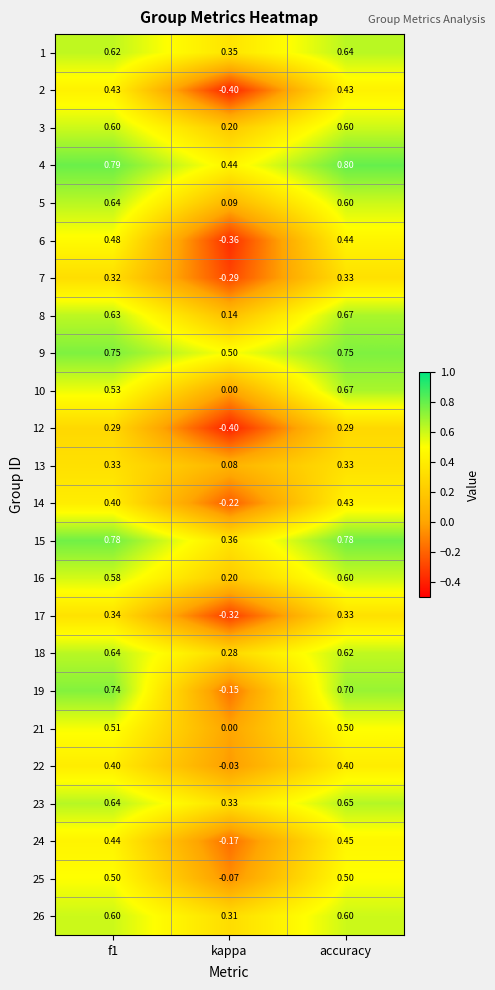

At which category is the sum across all series the highest?

accuracy